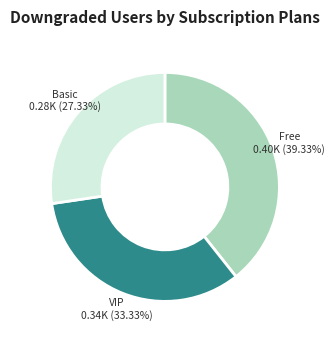

Count the number of slices in the pie.

3